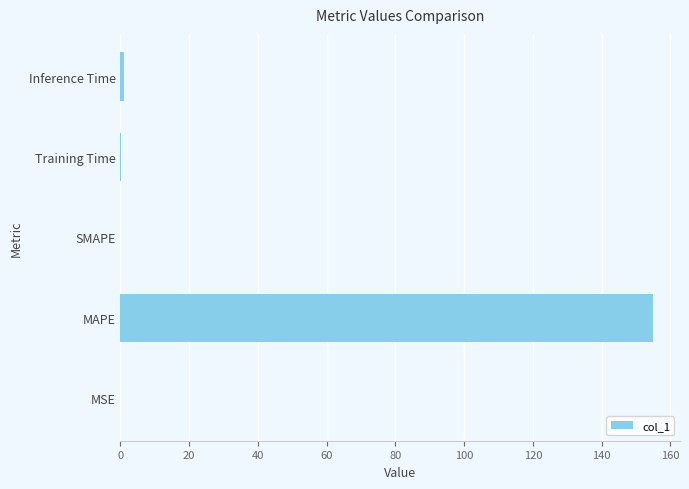

What is the approximate value at MAPE?

155.0